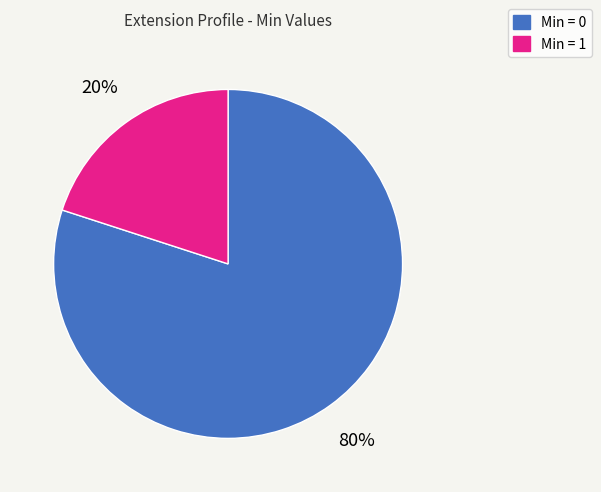

To the nearest percent, what is the average slice percentage?

50%